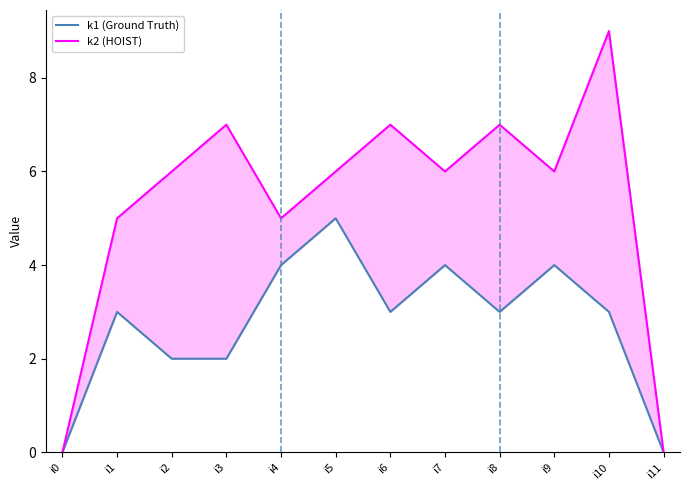

Reading right to left, transcribe all the data shown in this chart.

k1 (Ground Truth): i11=0	i10=3	i9=4	i8=3	i7=4	i6=3	i5=5	i4=4	i3=2	i2=2	i1=3	i0=0
k2 (HOIST): i11=0	i10=9	i9=6	i8=7	i7=6	i6=7	i5=6	i4=5	i3=7	i2=6	i1=5	i0=0